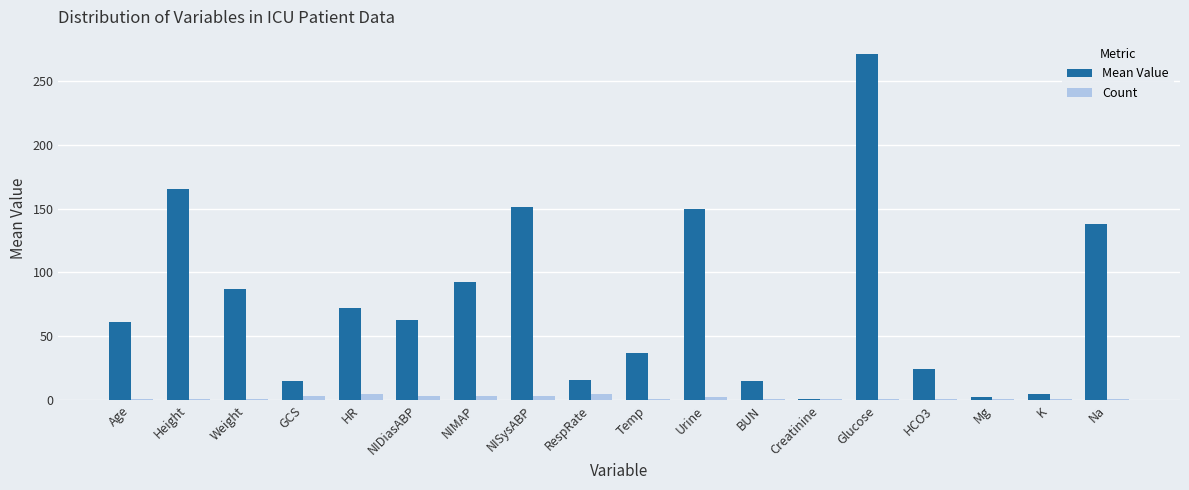

At which category is the sum across all series the highest?

Glucose